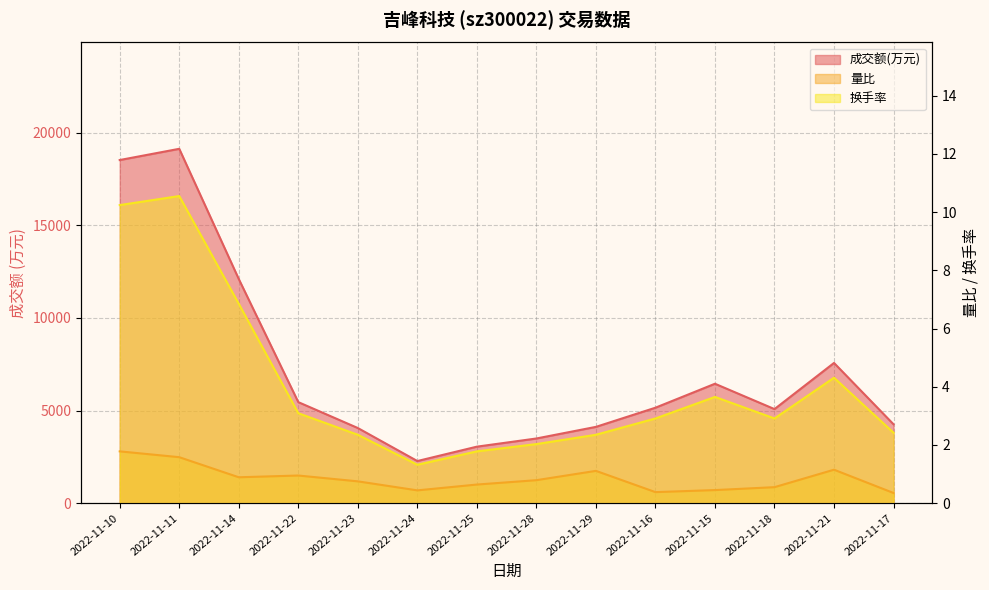

Which series has the widest spread of values?

成交额(万元)